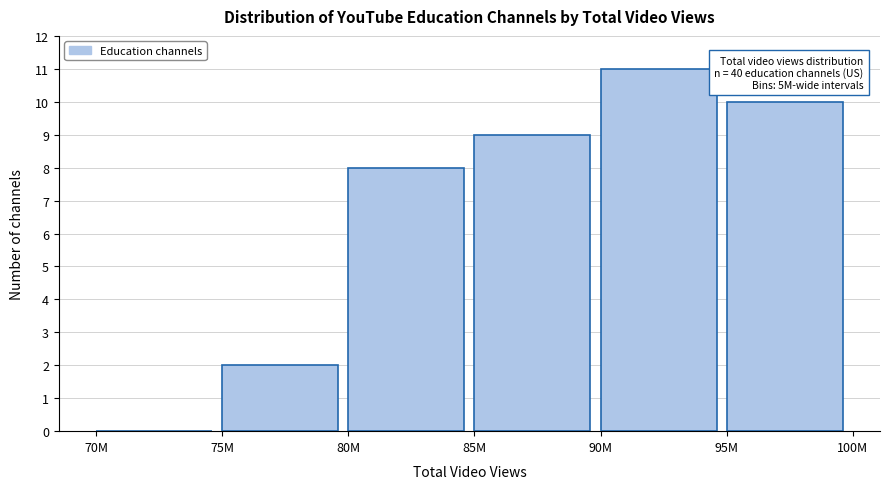

Reading right to left, list all the values displayed in this chart.

95M=10	90M=11	85M=9	80M=8	75M=2	70M=0